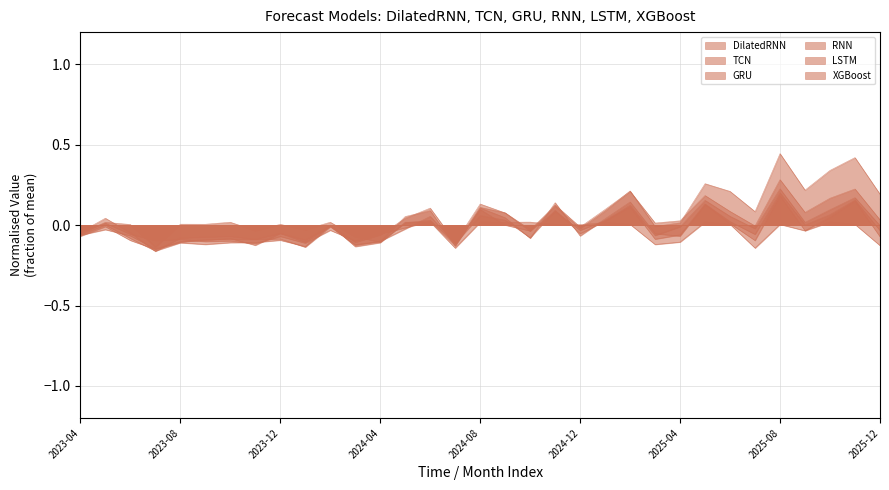

What position from the right is 2023-06?

31